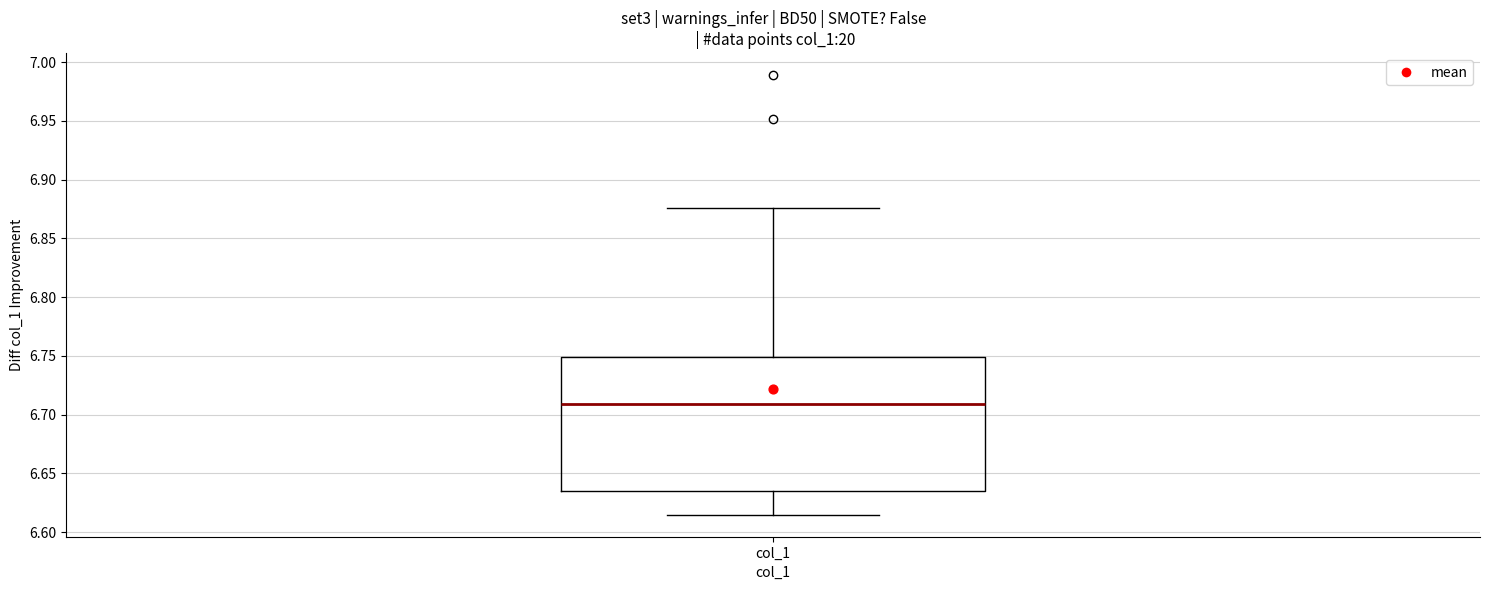

Transcribe this box plot: give where the median line is, the range the box spans, and where the two whiskers end, as read against the y-axis. The values are not printed on the chart, so give them approximately, as read against the axis.

median 6.710, box 6.635 to 6.750, whiskers 6.615 to 6.875